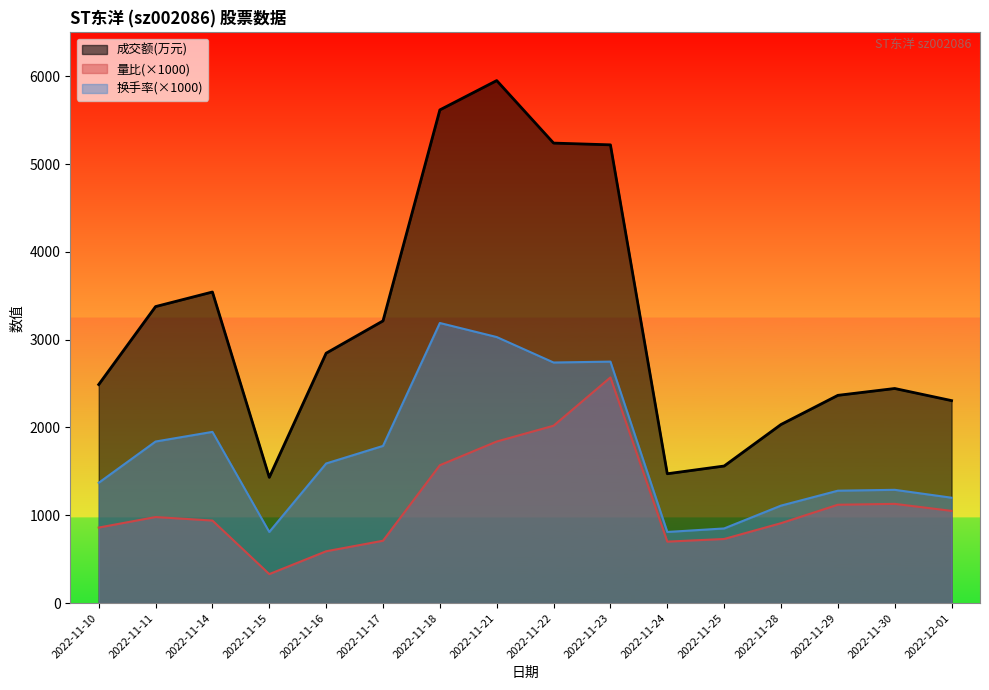

What is the difference between the second highest and second lowest values in the 量比 series?

1430